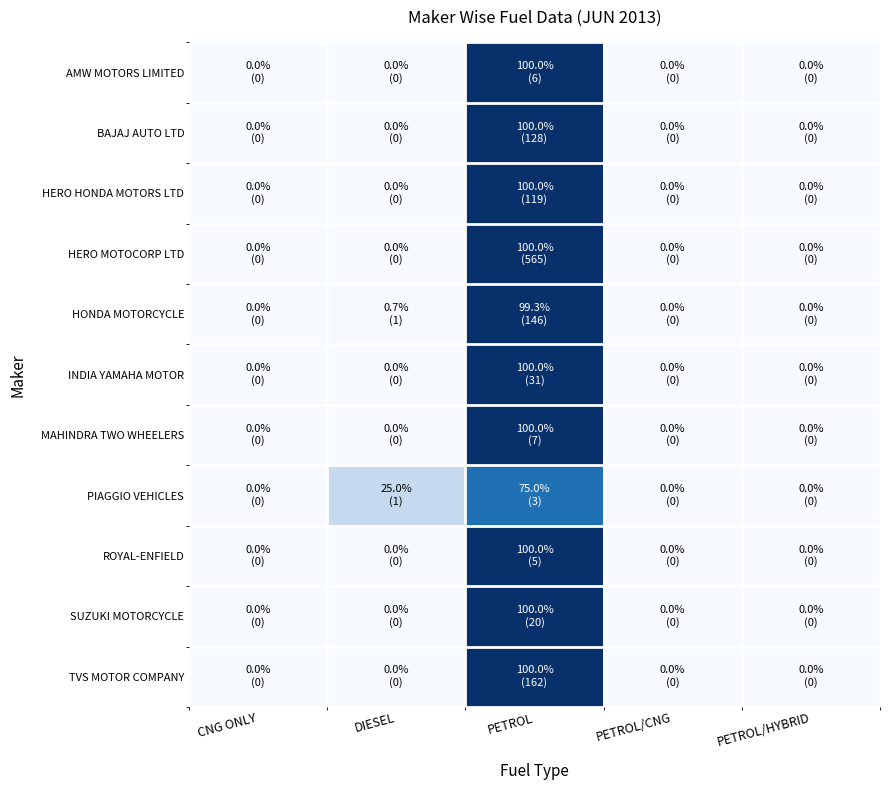

Reading right to left, what are all the values shown in this chart?

AMW MOTORS LIMITED: PETROL/HYBRID=0.0	PETROL/CNG=0.0	PETROL=100.0	DIESEL=0.0	CNG ONLY=0.0
BAJAJ AUTO LTD: PETROL/HYBRID=0.0	PETROL/CNG=0.0	PETROL=100.0	DIESEL=0.0	CNG ONLY=0.0
HERO HONDA MOTORS LTD: PETROL/HYBRID=0.0	PETROL/CNG=0.0	PETROL=100.0	DIESEL=0.0	CNG ONLY=0.0
HERO MOTOCORP LTD: PETROL/HYBRID=0.0	PETROL/CNG=0.0	PETROL=100.0	DIESEL=0.0	CNG ONLY=0.0
HONDA MOTORCYCLE: PETROL/HYBRID=0.0	PETROL/CNG=0.0	PETROL=99.3	DIESEL=0.7	CNG ONLY=0.0
INDIA YAMAHA MOTOR: PETROL/HYBRID=0.0	PETROL/CNG=0.0	PETROL=100.0	DIESEL=0.0	CNG ONLY=0.0
MAHINDRA TWO WHEELERS: PETROL/HYBRID=0.0	PETROL/CNG=0.0	PETROL=100.0	DIESEL=0.0	CNG ONLY=0.0
PIAGGIO VEHICLES: PETROL/HYBRID=0.0	PETROL/CNG=0.0	PETROL=75.0	DIESEL=25.0	CNG ONLY=0.0
ROYAL-ENFIELD: PETROL/HYBRID=0.0	PETROL/CNG=0.0	PETROL=100.0	DIESEL=0.0	CNG ONLY=0.0
SUZUKI MOTORCYCLE: PETROL/HYBRID=0.0	PETROL/CNG=0.0	PETROL=100.0	DIESEL=0.0	CNG ONLY=0.0
TVS MOTOR COMPANY: PETROL/HYBRID=0.0	PETROL/CNG=0.0	PETROL=100.0	DIESEL=0.0	CNG ONLY=0.0